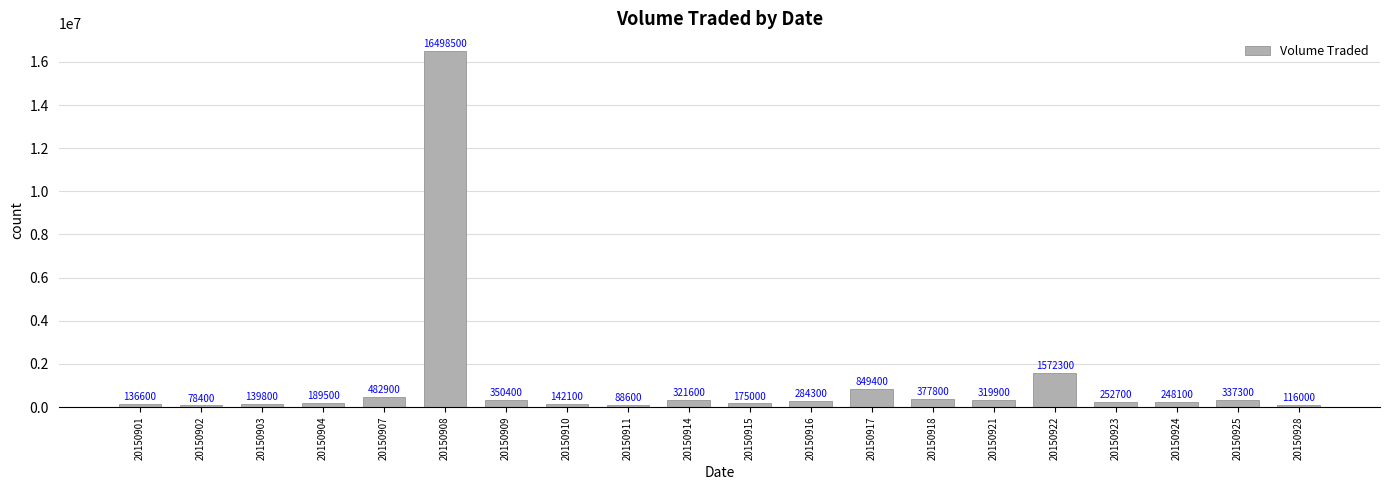

List the labels in order of value, largest first.

20150908, 20150922, 20150917, 20150907, 20150918, 20150909, 20150925, 20150914, 20150921, 20150916, 20150923, 20150924, 20150904, 20150915, 20150910, 20150903, 20150901, 20150928, 20150911, 20150902